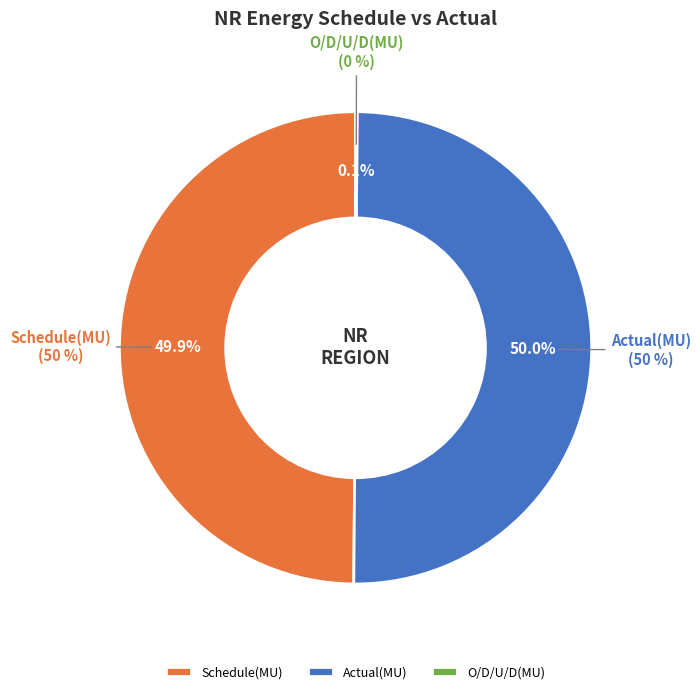

What percentage is the Actual(MU) slice, to the nearest percent?

50%